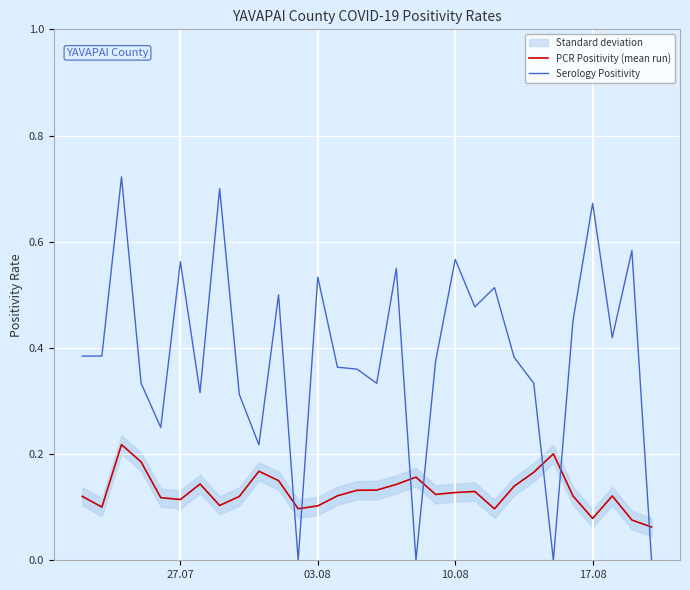

Rank the series by their maximum value, from highest to lowest.

Serology Positivity, PCR Positivity (mean run)